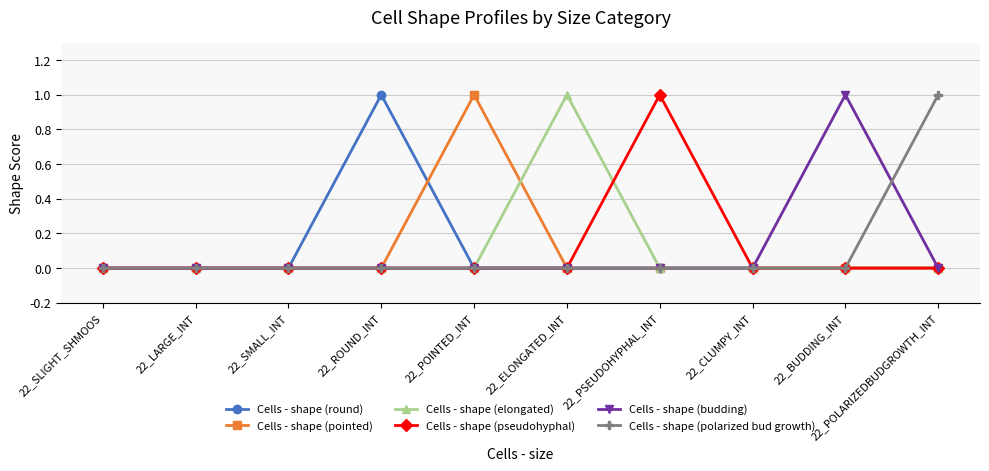

Is it true that Cells - shape (pointed) equals 0 at 22_POLARIZEDBUDGROWTH_INT?

True